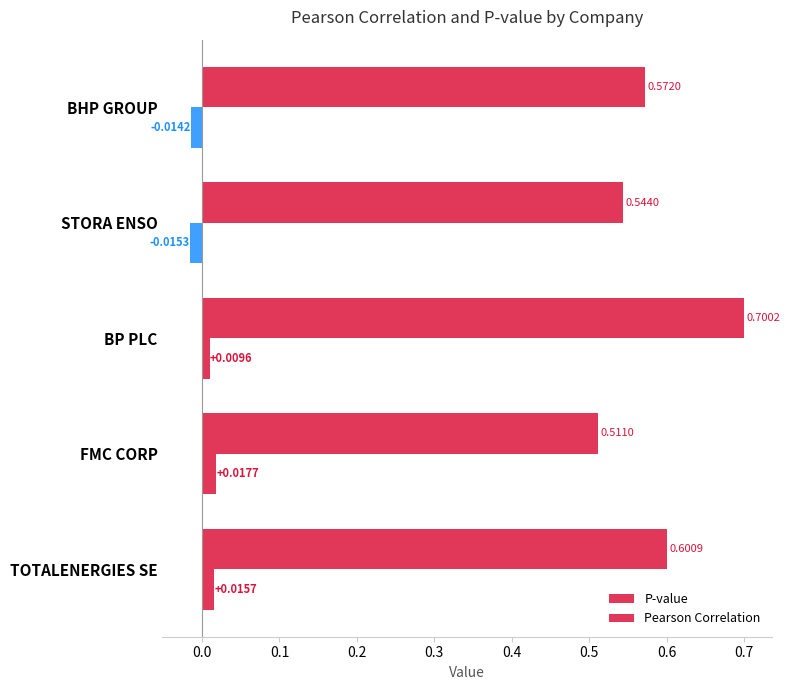

How many values in Pearson Correlation are below zero?

2